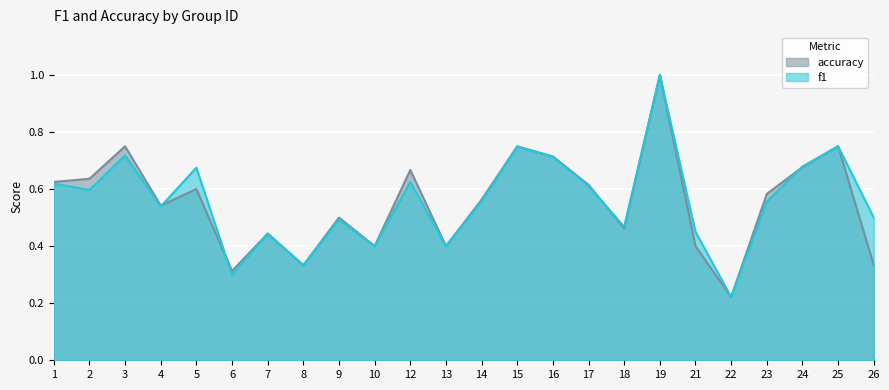

Reading left to right, what are all the values shown in this chart?

f1: 1=0.6	2=0.6	3=0.7	4=0.5	5=0.7	6=0.3	7=0.4	8=0.3	9=0.5	10=0.4	12=0.6	13=0.4	14=0.6	15=0.7	16=0.7	17=0.6	18=0.5	19=1.0	21=0.5	22=0.2	23=0.6	24=0.7	25=0.8	26=0.5
accuracy: 1=0.6	2=0.6	3=0.8	4=0.5	5=0.6	6=0.3	7=0.4	8=0.3	9=0.5	10=0.4	12=0.7	13=0.4	14=0.6	15=0.8	16=0.7	17=0.6	18=0.5	19=1.0	21=0.4	22=0.2	23=0.6	24=0.7	25=0.8	26=0.3